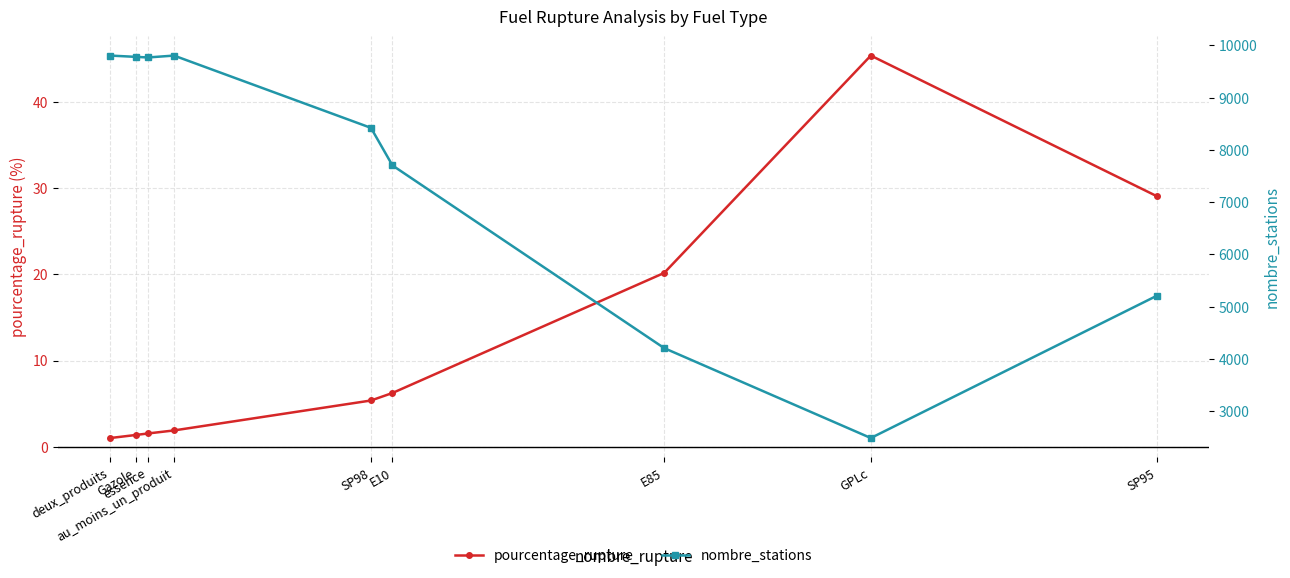

The value of nombre_stations at essence is 9771.0. True or false?

True